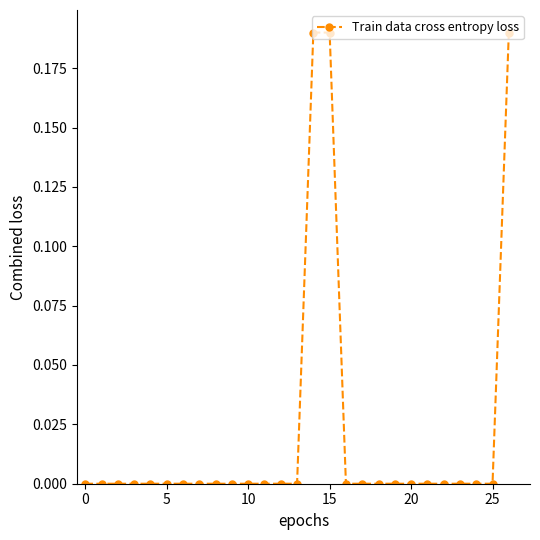

What is the sum of all values?

0.6